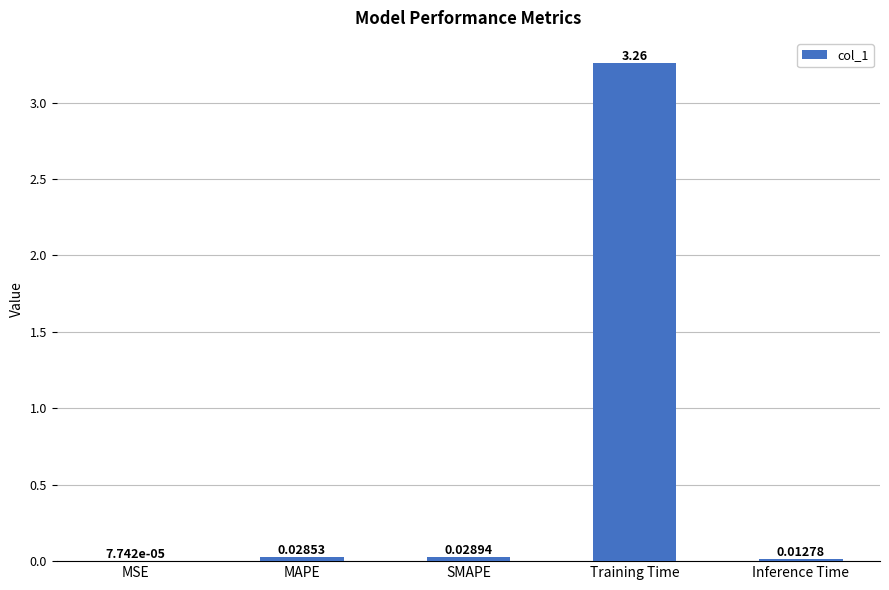

At which label is the value closest to 1?

SMAPE